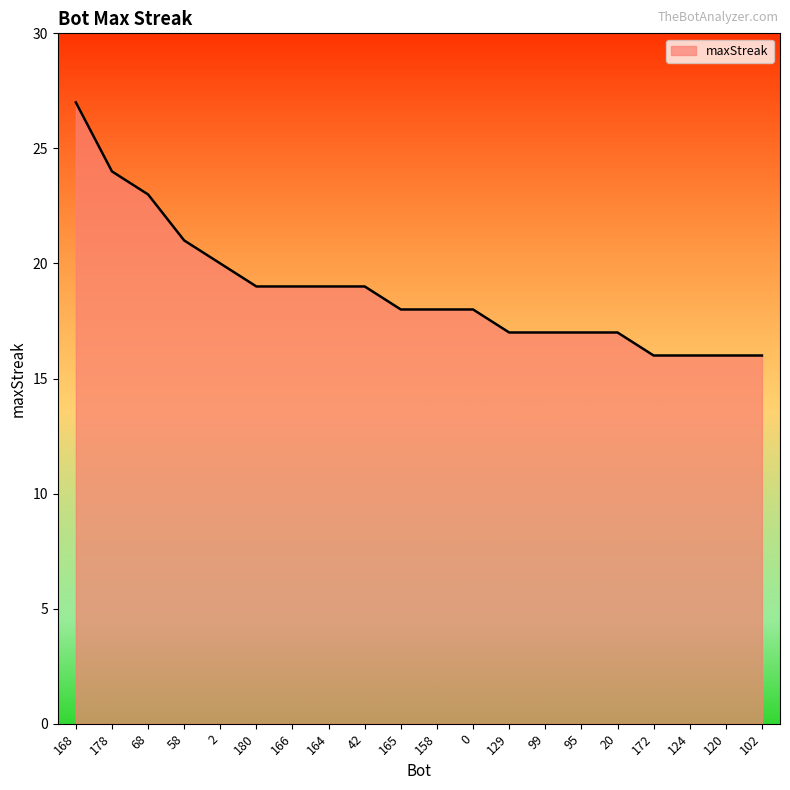

The value at 164 is 11. True or false?

False